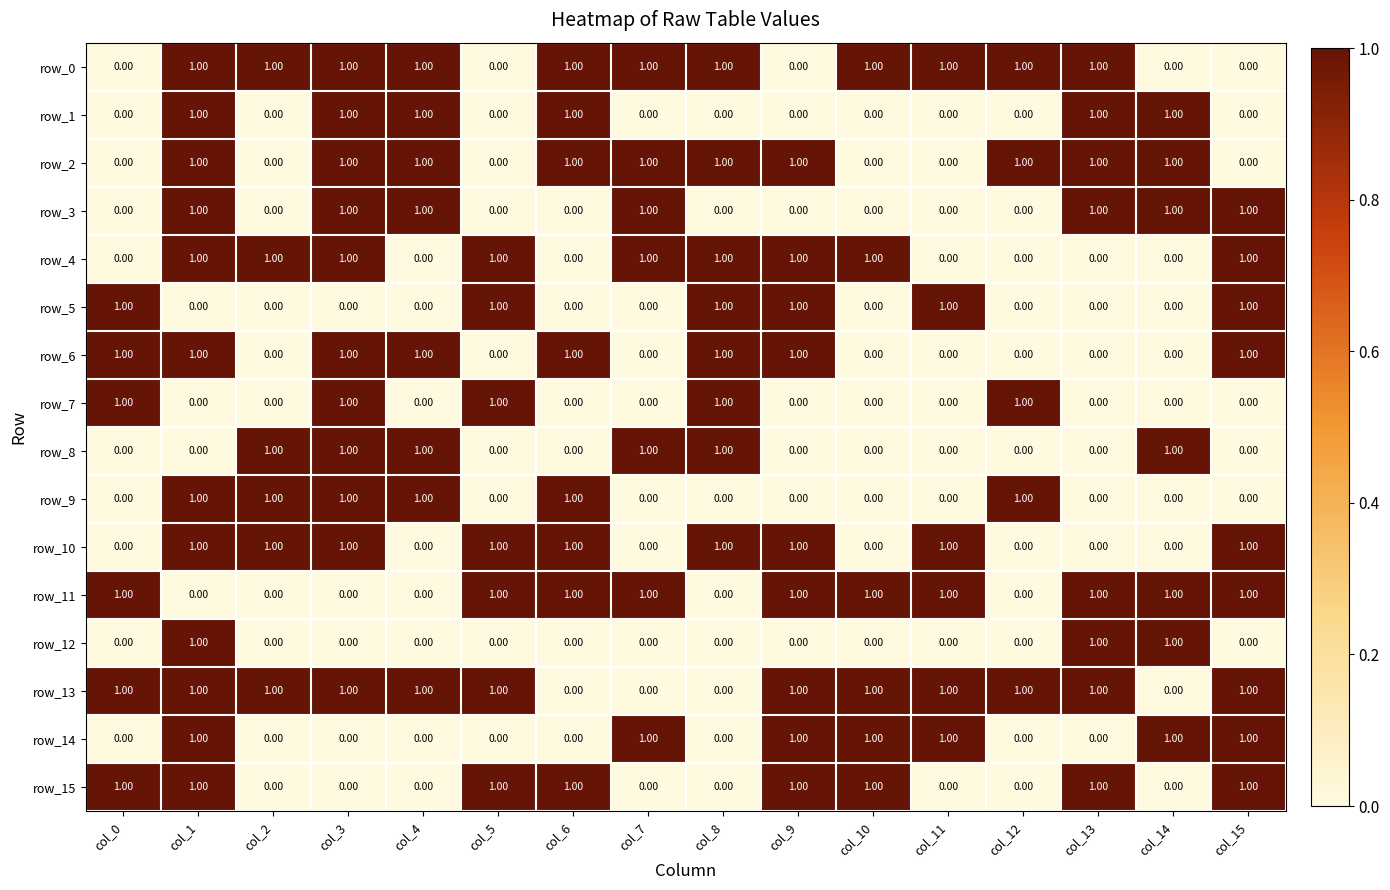

What is the sum of all row_9 values?

6